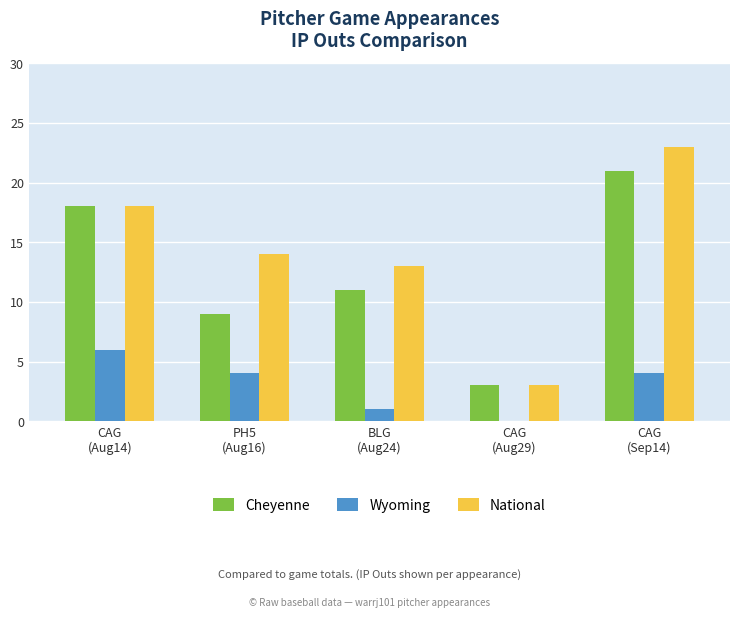

What is the greatest value displayed?

23